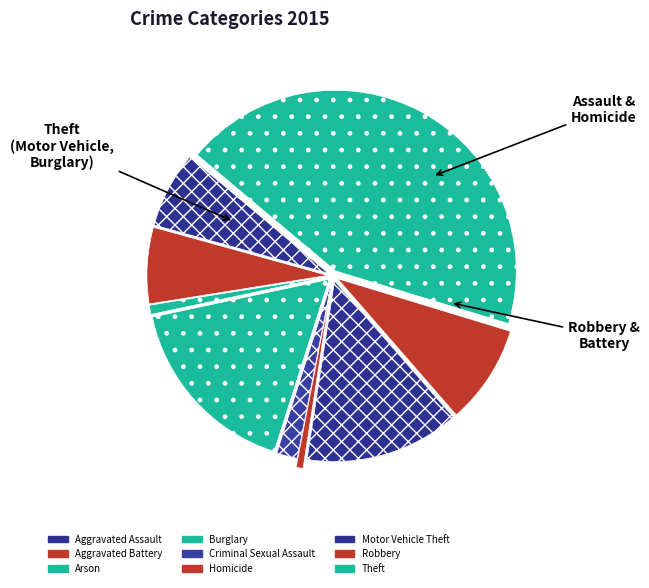

To the nearest percent, what portion does Criminal Sexual Assault represent?

2%